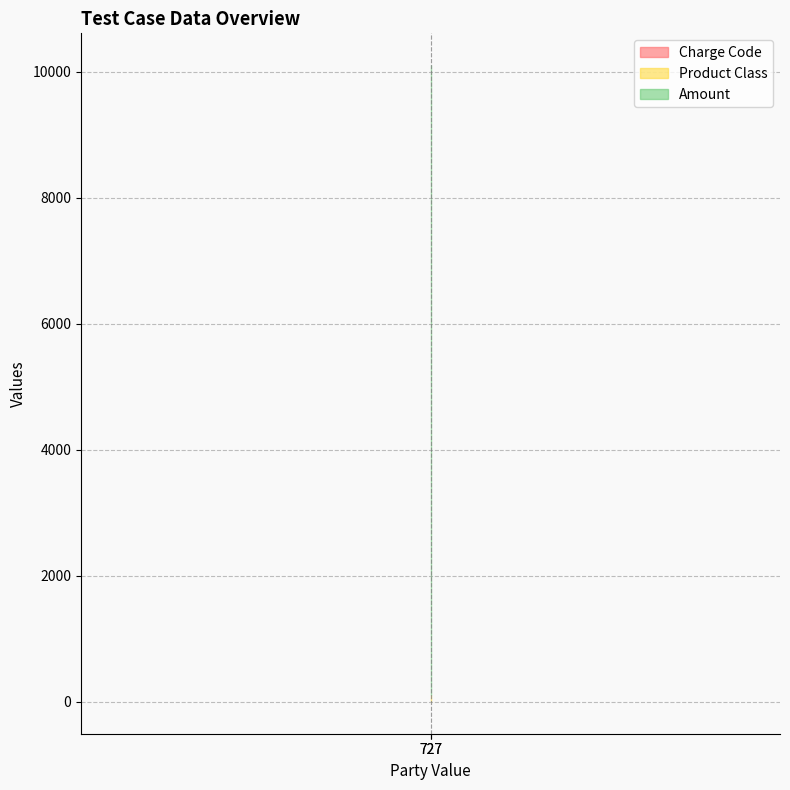

Which has a higher value, 727 or 727?

727